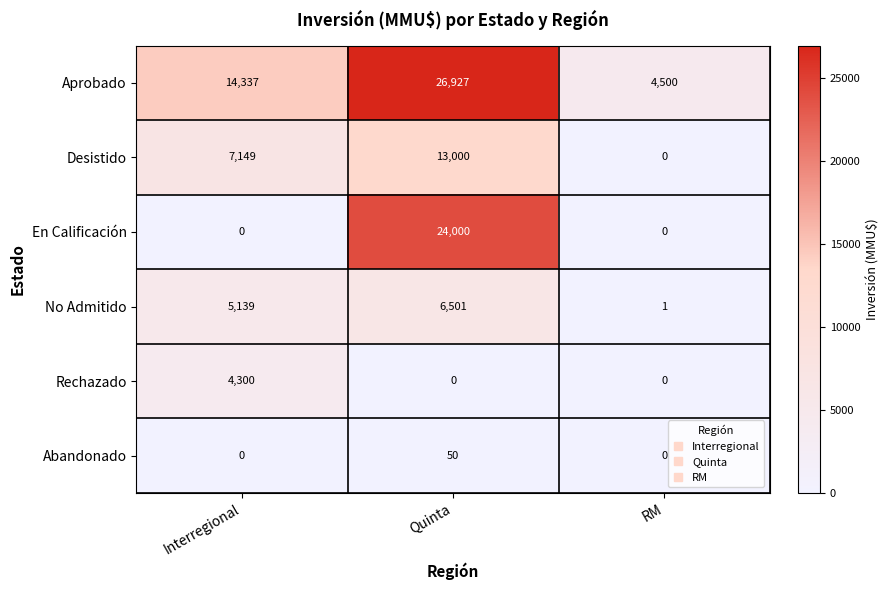

What is the difference between the highest and lowest values at Quinta?

26927